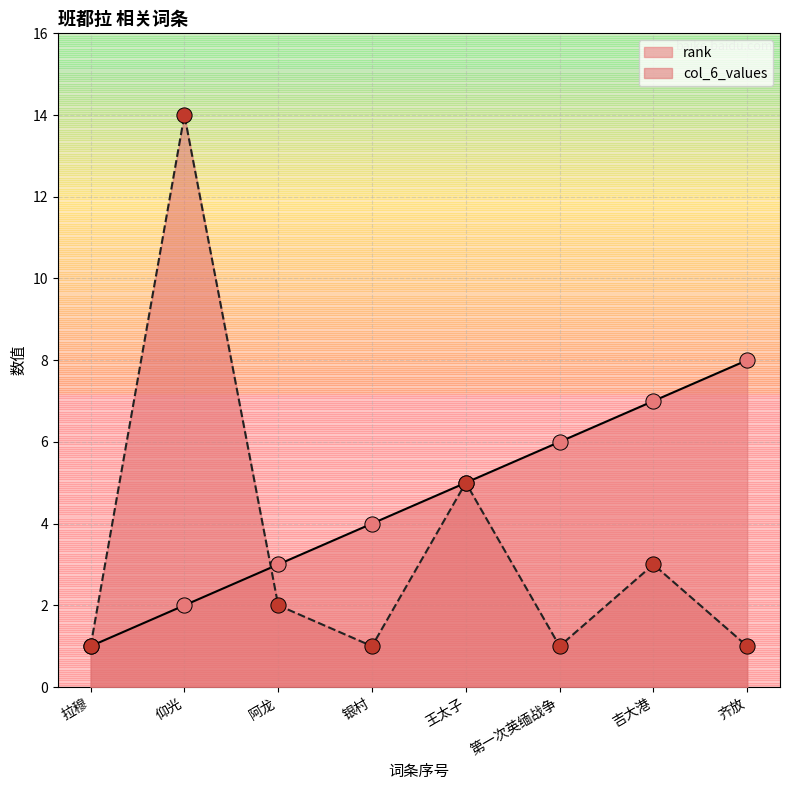

Which series reaches the maximum Y coordinate?

col_6_values